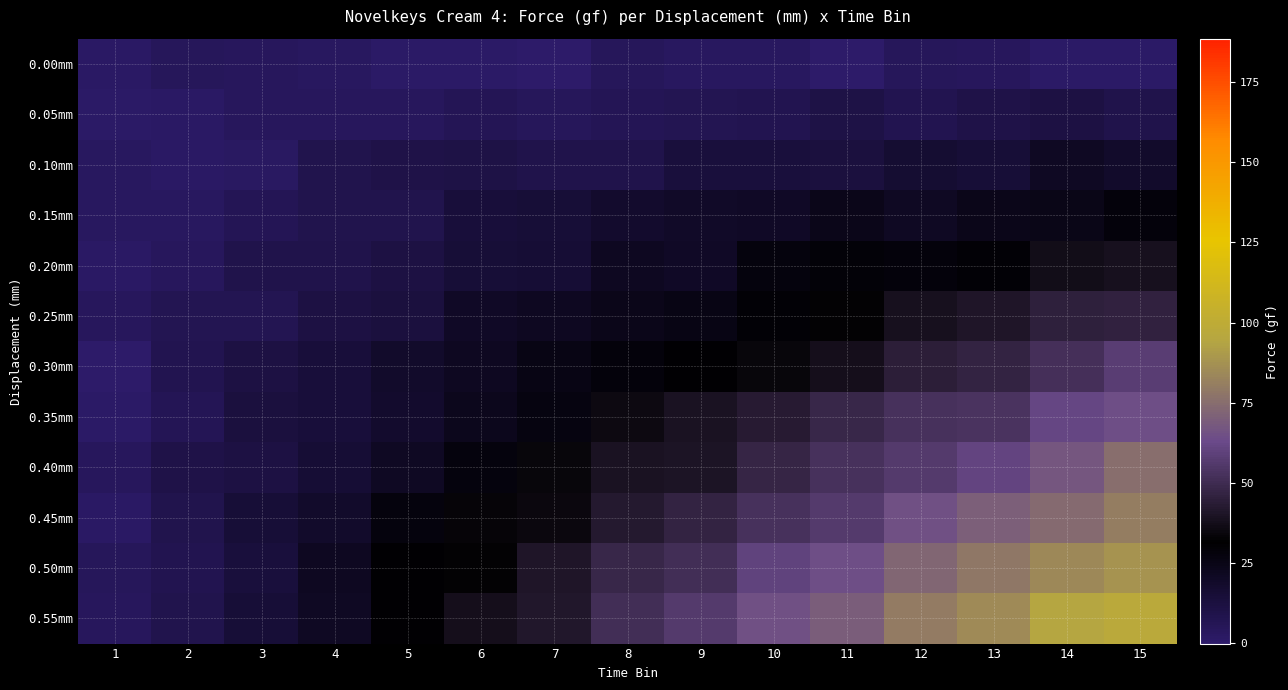

What is the total value across all series at 8?

326.1